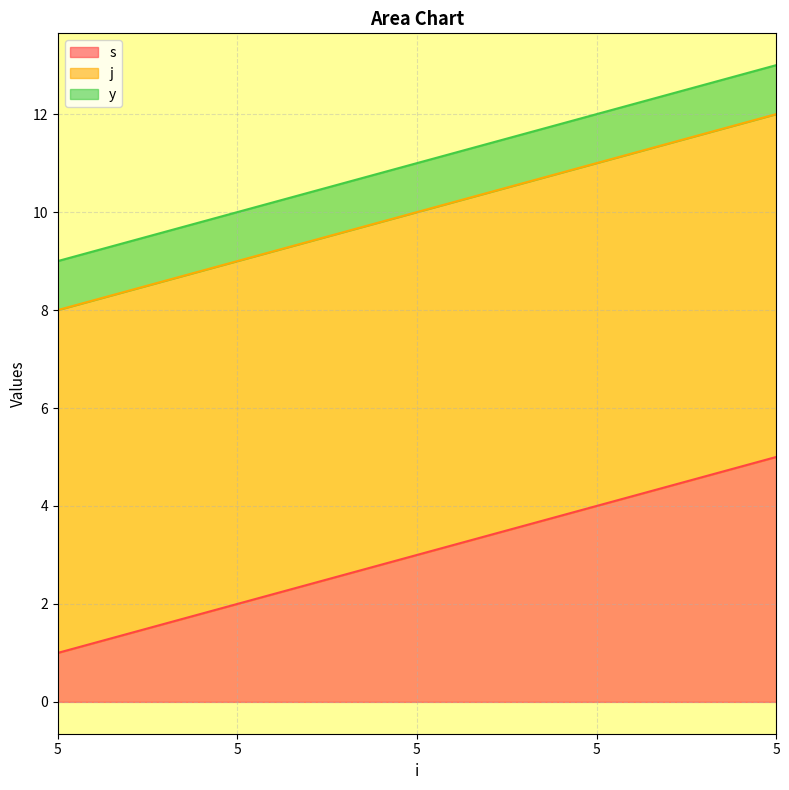

Which category has the lowest value across all series?

5